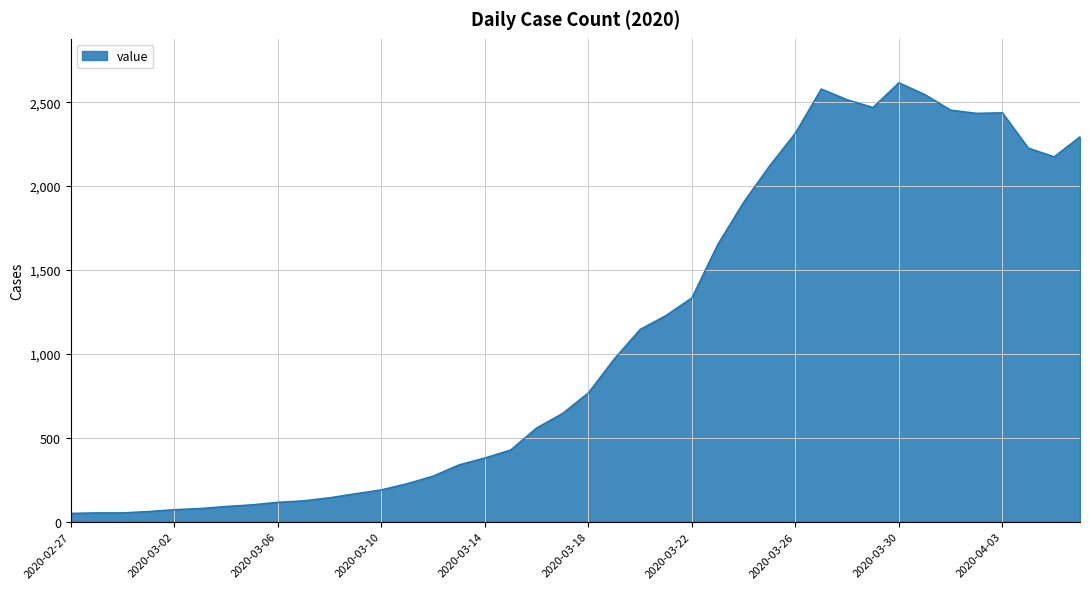

What is the difference between the maximum and minimum values?

2566